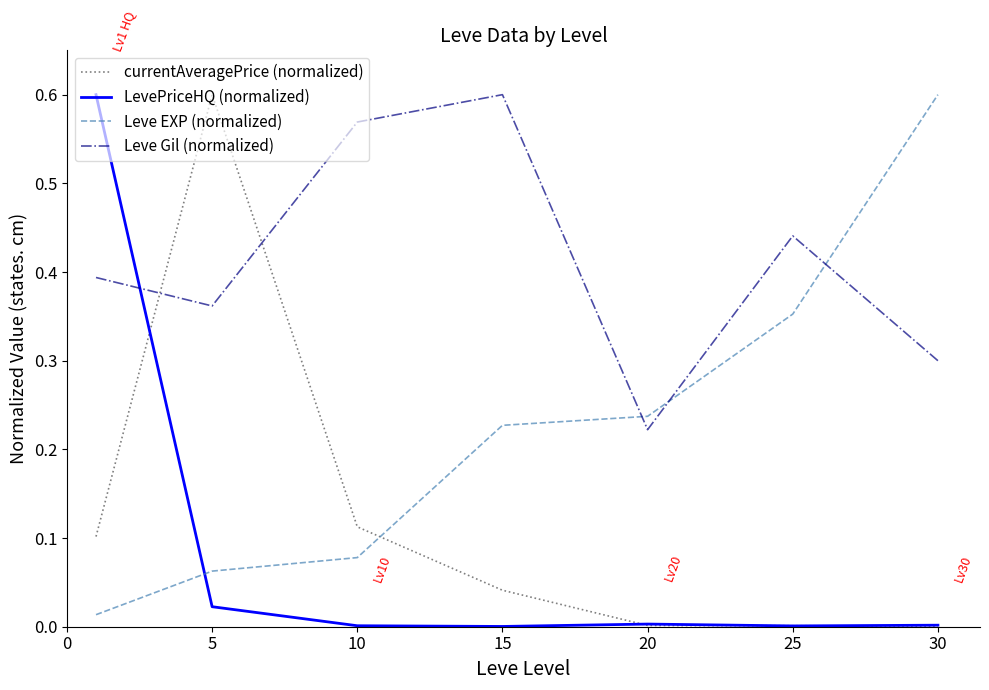

Which series has the largest total across all categories?

Leve Gil (normalized)